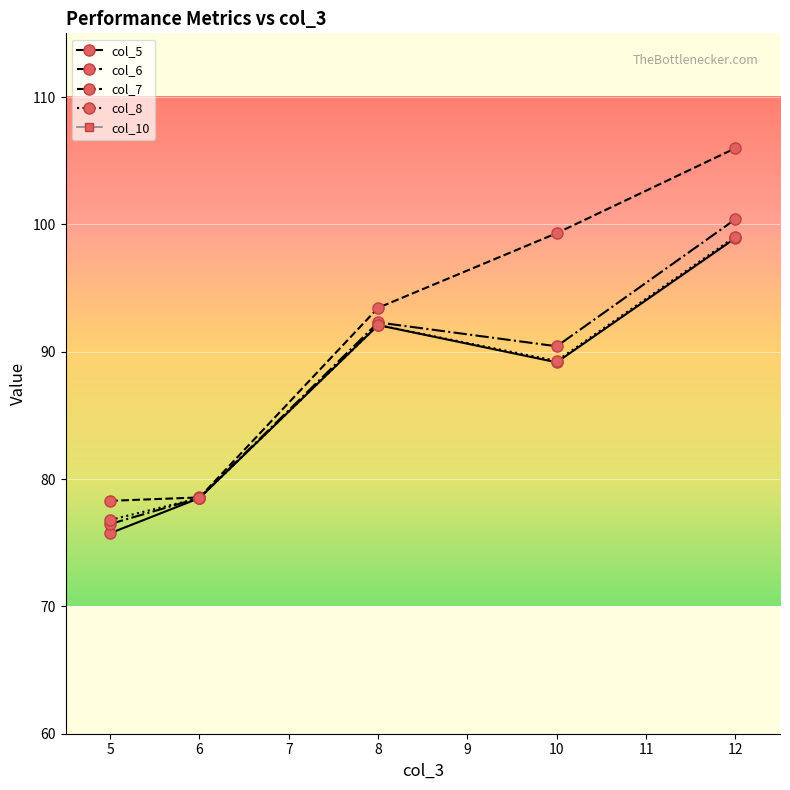

At how many categories does at least one series exceed 70?

5